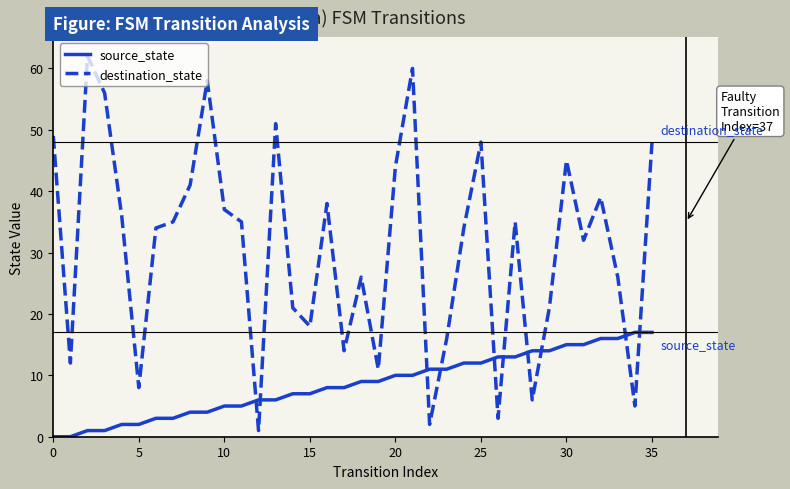

Which series has the largest total across all categories?

destination_state